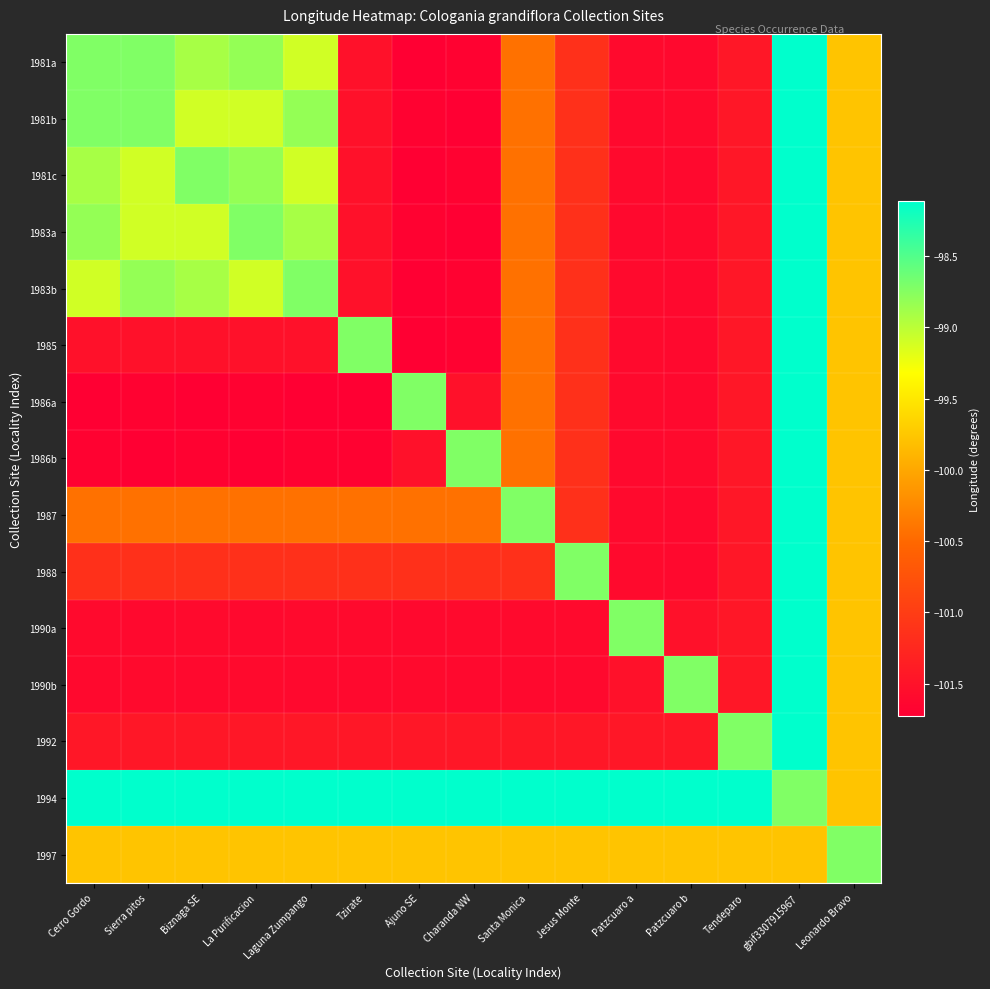

At Jesus Monte, list the series in order from largest to smallest.

1994, 1988, 1997, 1981a, 1981b, 1981c, 1983a, 1983b, 1985, 1986a, 1986b, 1987, 1992, 1990a, 1990b